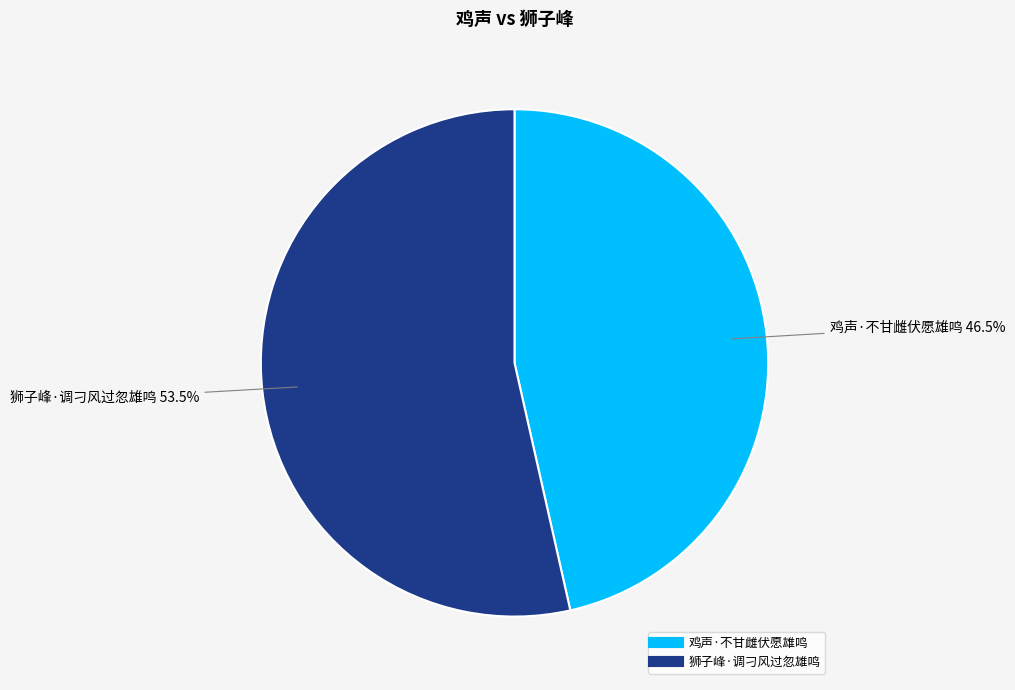

What is the total percentage of 狮子峰·调刁风过忽雄鸣 and 鸡声·不甘雌伏愿雄鸣?

100.0%